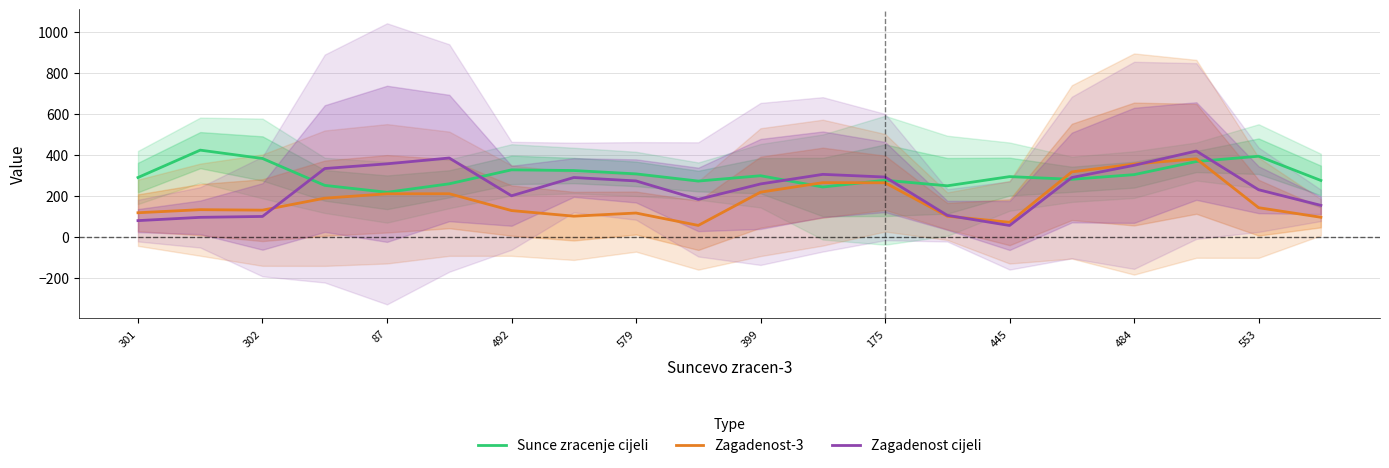

What is the difference between the second highest and minimum values in the Zagadenost-3 series?

299.0